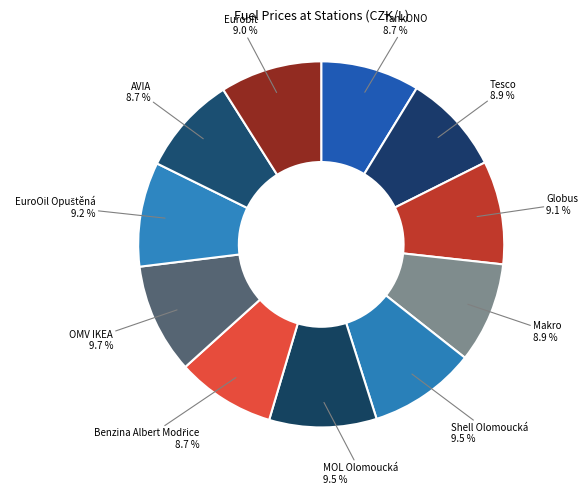

How many segments does this pie chart have?

11